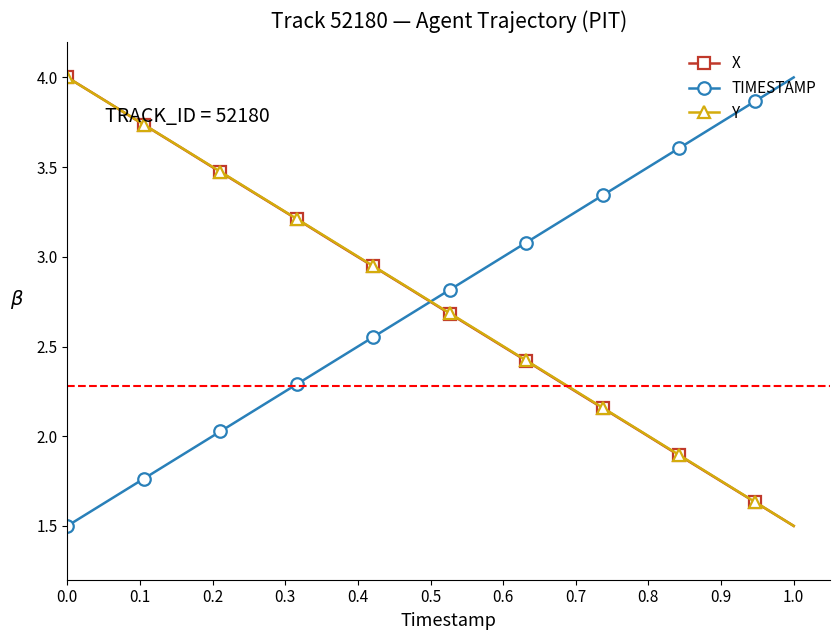

True or false: TIMESTAMP and Y intersect in this chart.

True